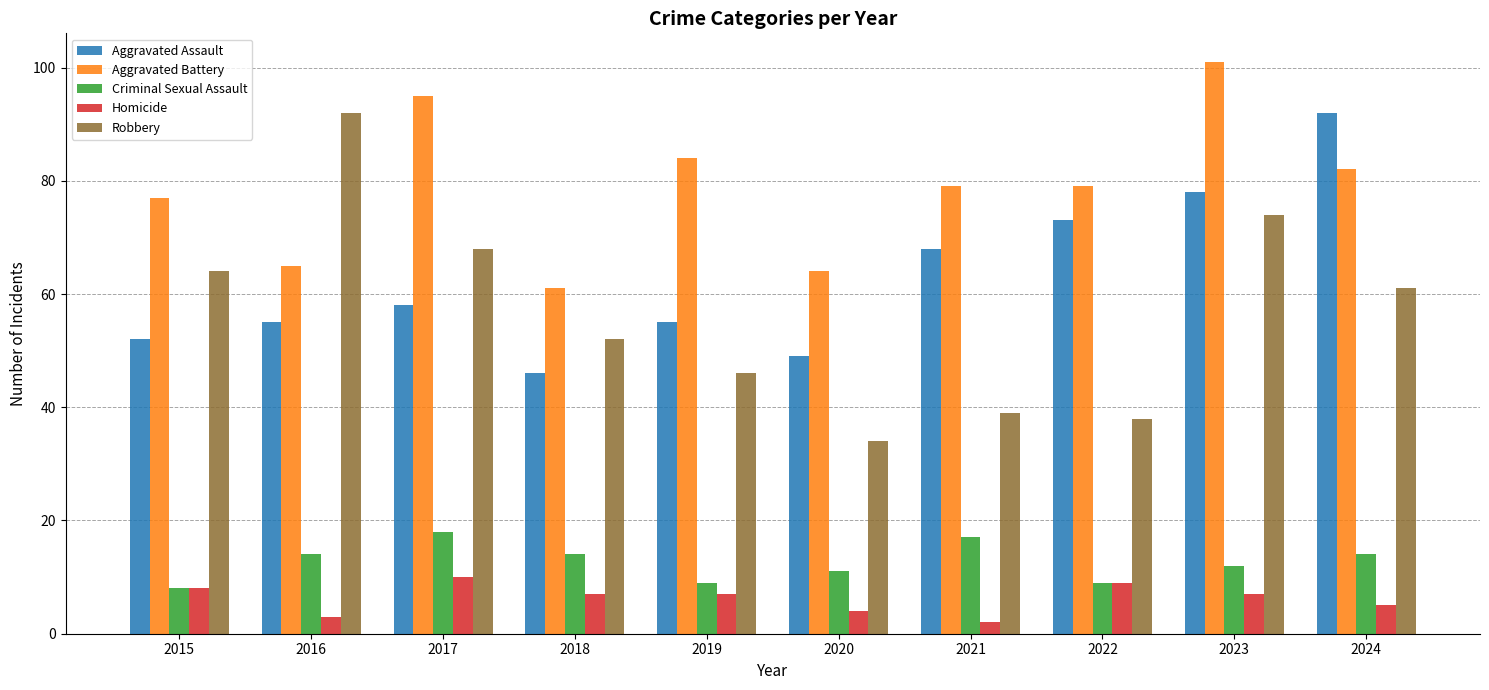

What is the difference between the maximum and second lowest values in the Robbery series?

54